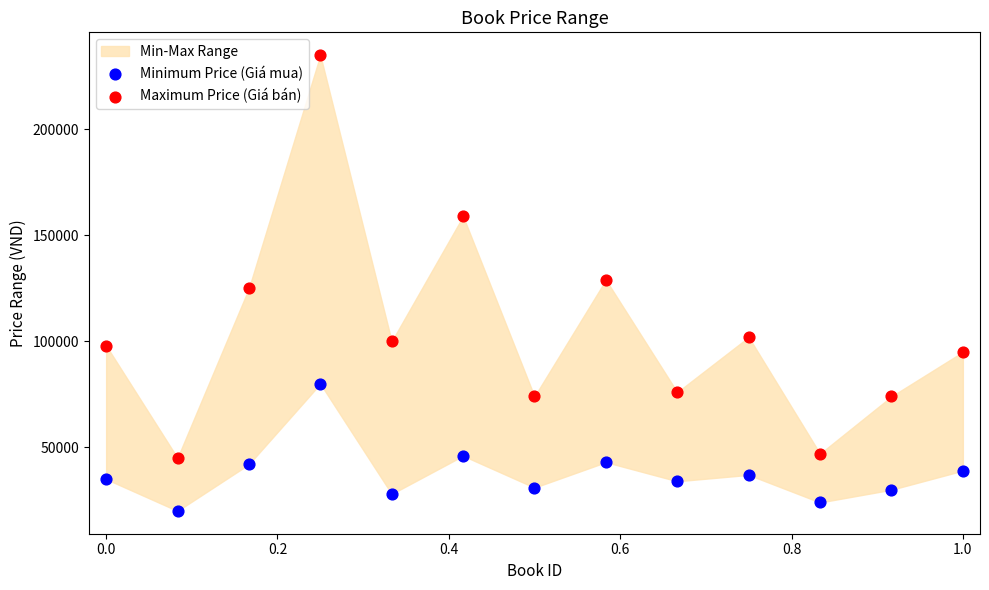

Which series has the largest Y range (max minus min)?

Maximum Price (Giá bán)